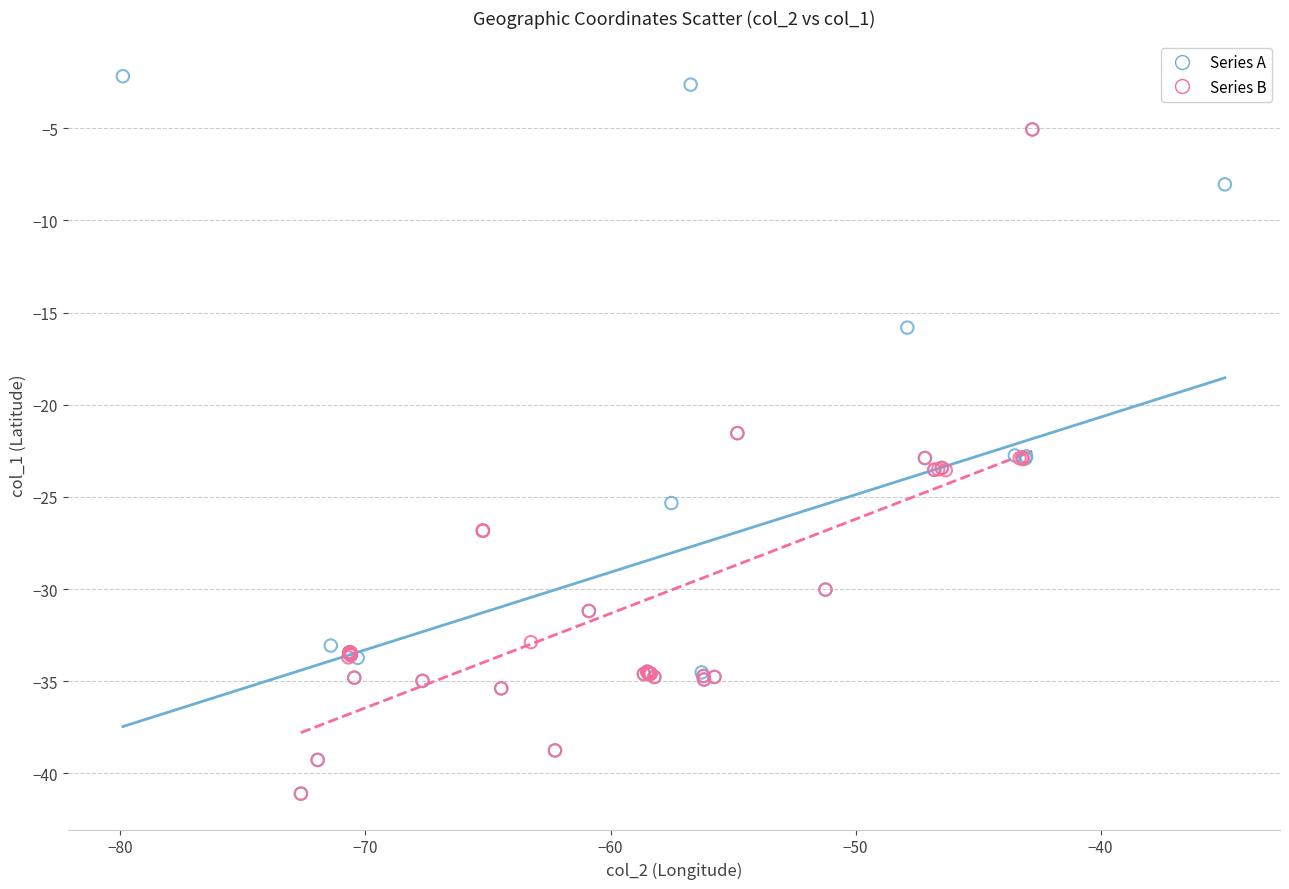

Which series has the largest Y range (max minus min)?

Series A